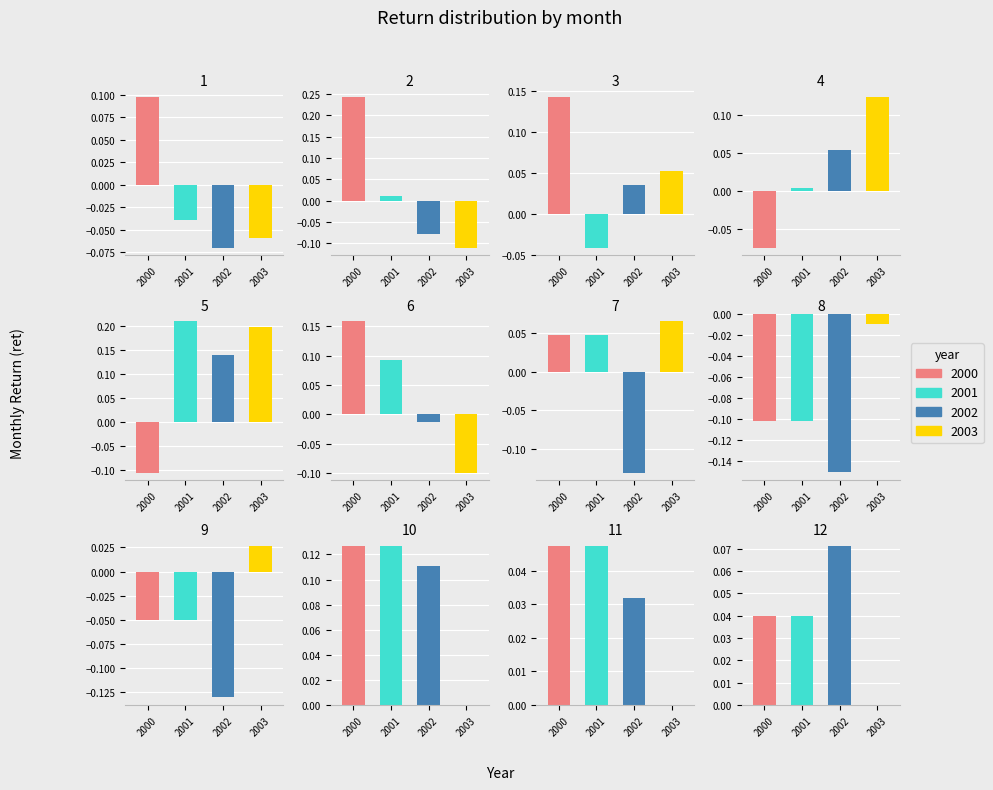

At which category is the sum across all series the highest?

5